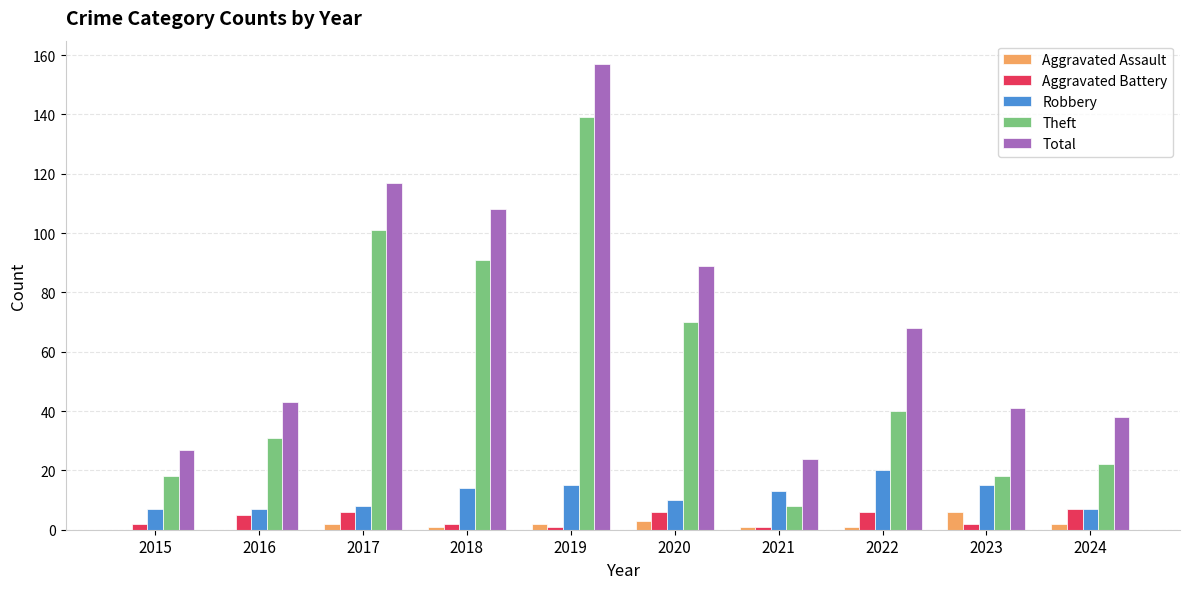

Is it true that Aggravated Assault equals 2 at 2019?

True